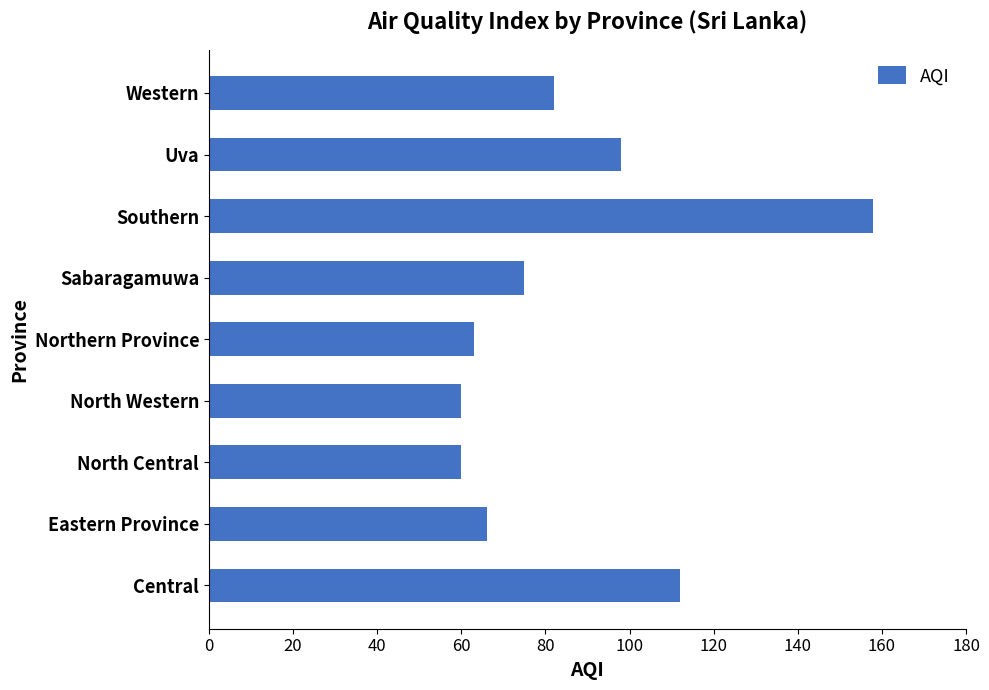

What is the ratio of the value at North Western to the value at Southern?

0.4